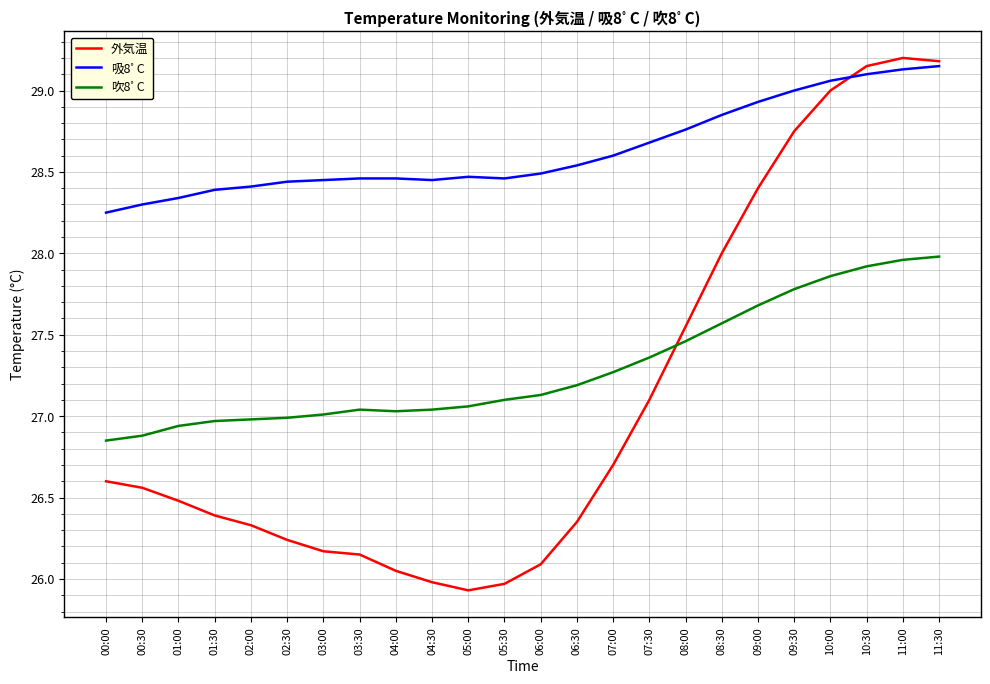

True or false: 吸8ﾟC and 吹8ﾟC intersect in this chart.

False